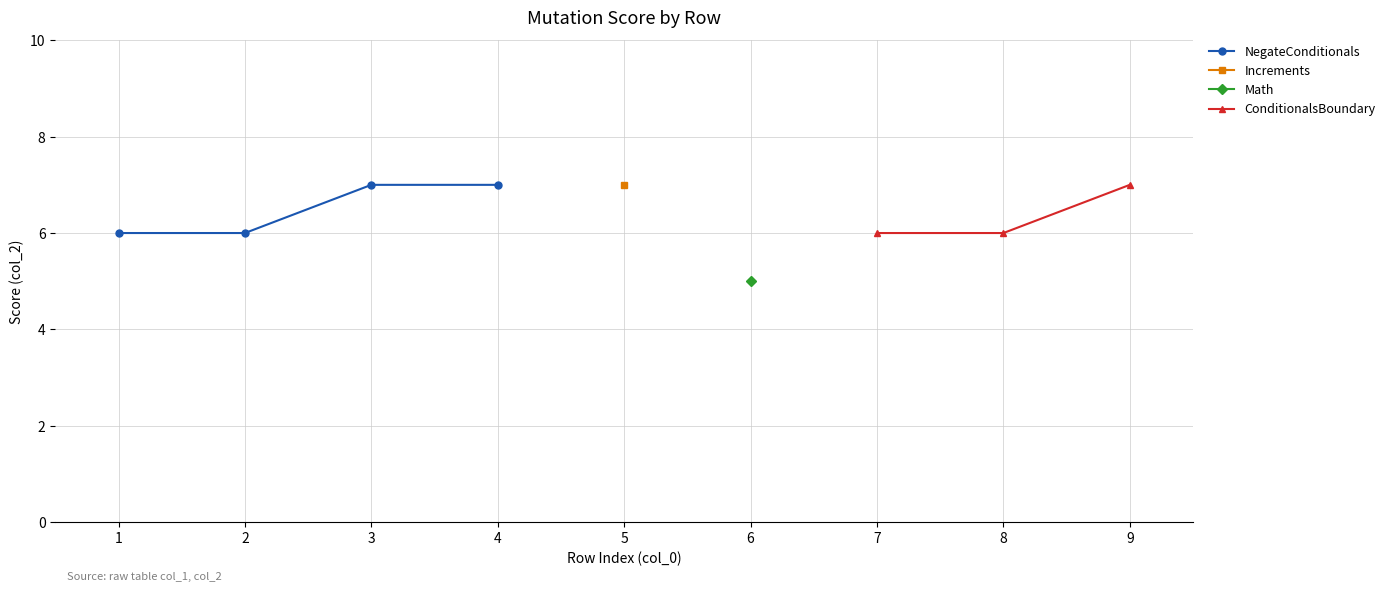

Is it true that the value at 3 is 7?

True